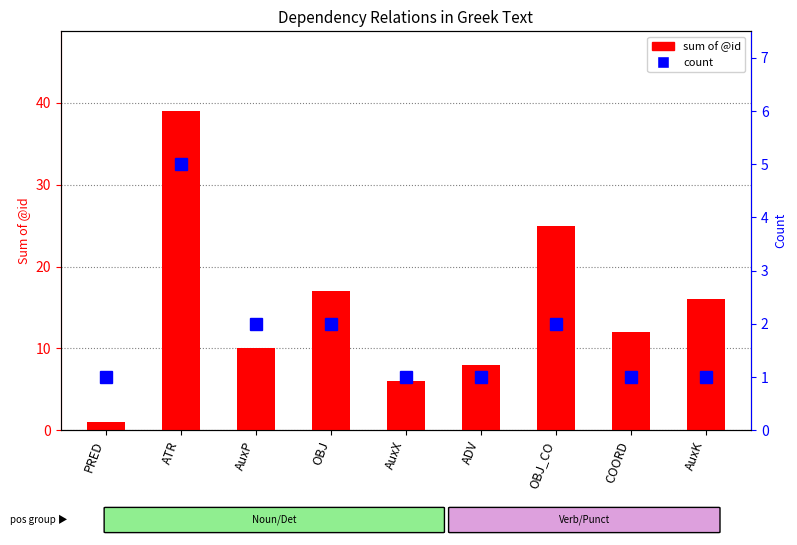

At which label does sum of @id first exceed 12?

ATR